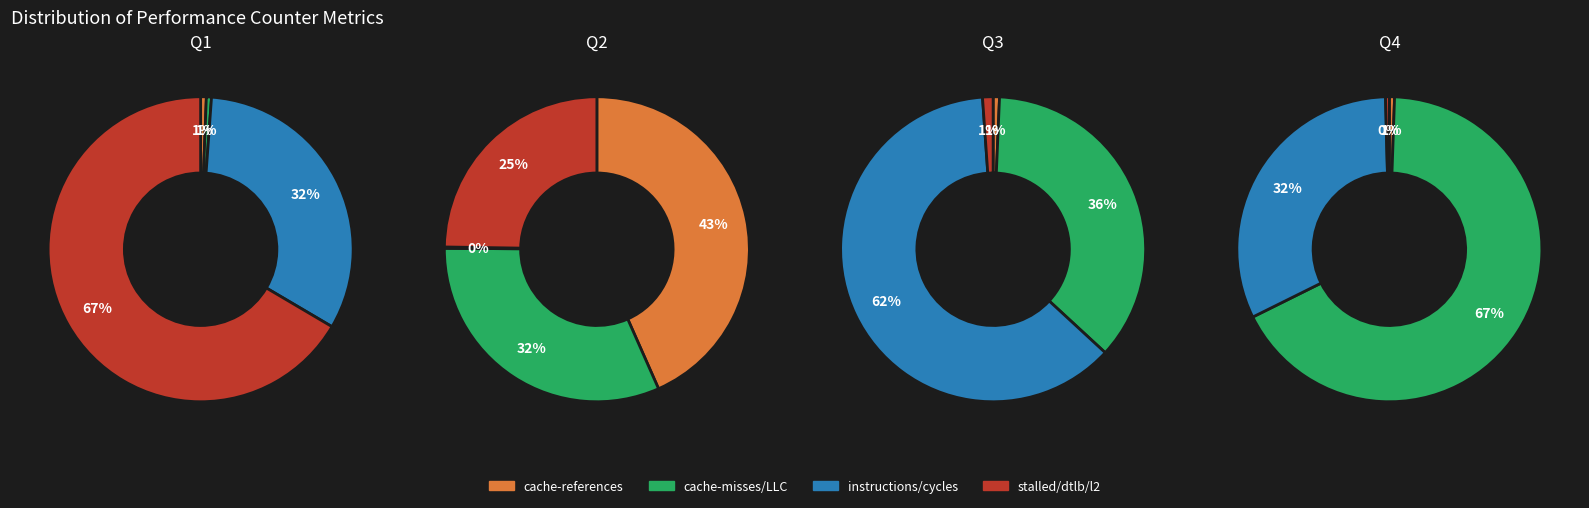

Do instructions and l2_lines_in_any together represent more than half of the pie?

No